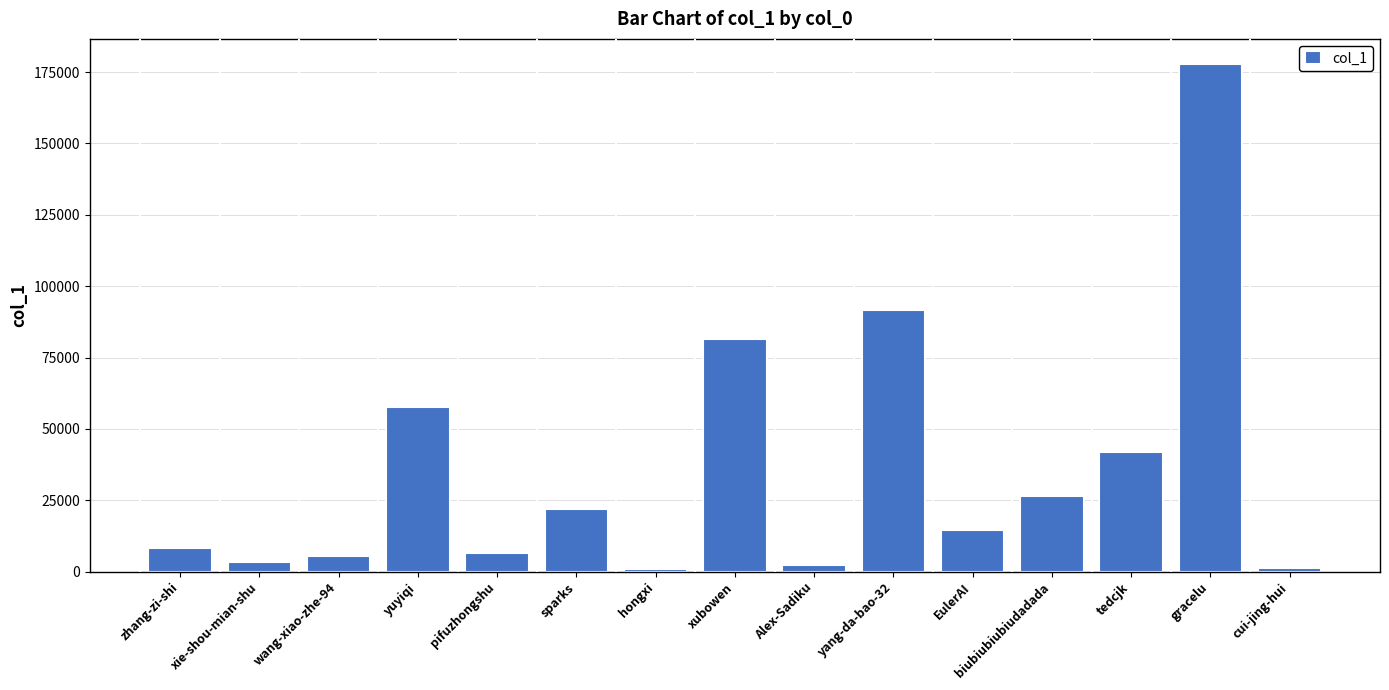

What is the difference between the maximum and minimum values?

176845